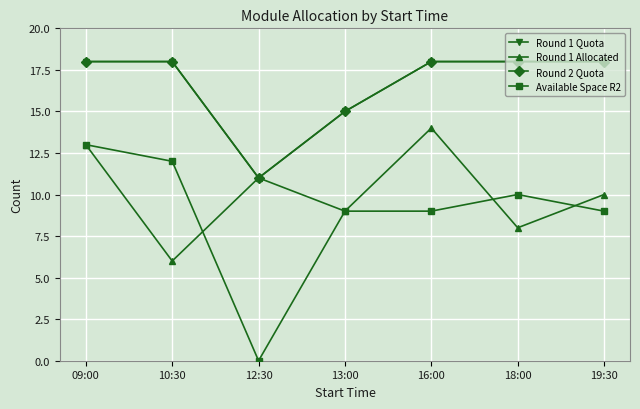

List the labels in order of Round 1 Allocated value, largest first.

16:00, 09:00, 12:30, 19:30, 13:00, 18:00, 10:30